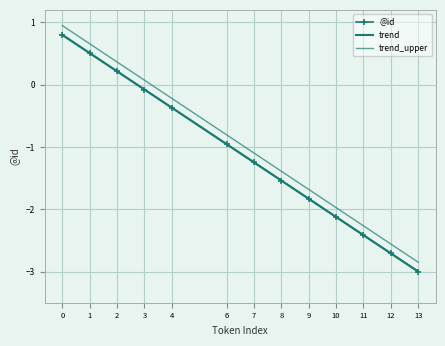

Is it true that the value at 12 is -2.7?

True